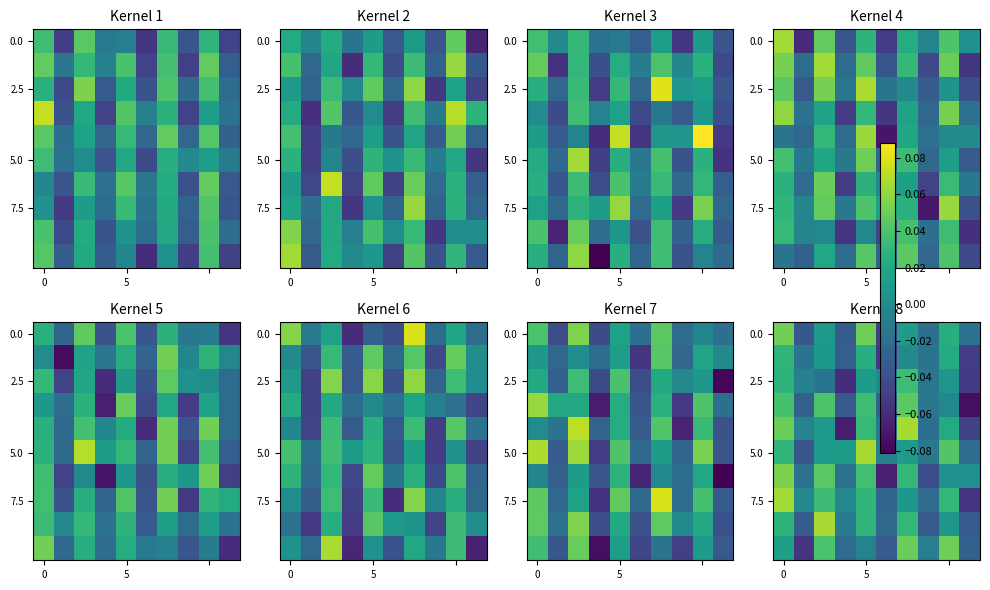

Reading left to right, what are all the values shown in this chart?

row_0: 0.1	-0.0	0.0	-0.0	0.1	-0.0	0.0	-0.0	0.0	-0.0
row_1: 0.0	-0.0	0.0	-0.0	0.0	-0.1	-0.0	-0.0	0.0	-0.1
row_2: 0.0	-0.0	-0.0	-0.1	0.0	-0.0	0.0	-0.0	0.0	-0.1
row_3: 0.0	-0.0	0.0	-0.0	0.0	-0.0	0.0	-0.0	-0.0	-0.1
row_4: 0.1	-0.0	0.0	-0.1	0.0	-0.0	0.1	-0.0	0.0	-0.0
row_5: 0.0	-0.0	0.0	0.0	0.1	-0.0	0.0	-0.0	0.0	-0.0
row_6: 0.1	-0.0	0.0	-0.0	0.0	-0.1	0.0	-0.0	0.0	0.0
row_7: 0.1	-0.0	0.0	-0.0	0.0	-0.0	0.0	-0.0	0.0	-0.1
row_8: 0.0	-0.0	0.1	-0.0	0.0	-0.0	0.0	-0.0	0.0	-0.0
row_9: 0.0	-0.1	0.0	-0.0	-0.0	-0.0	0.0	-0.0	0.1	-0.0